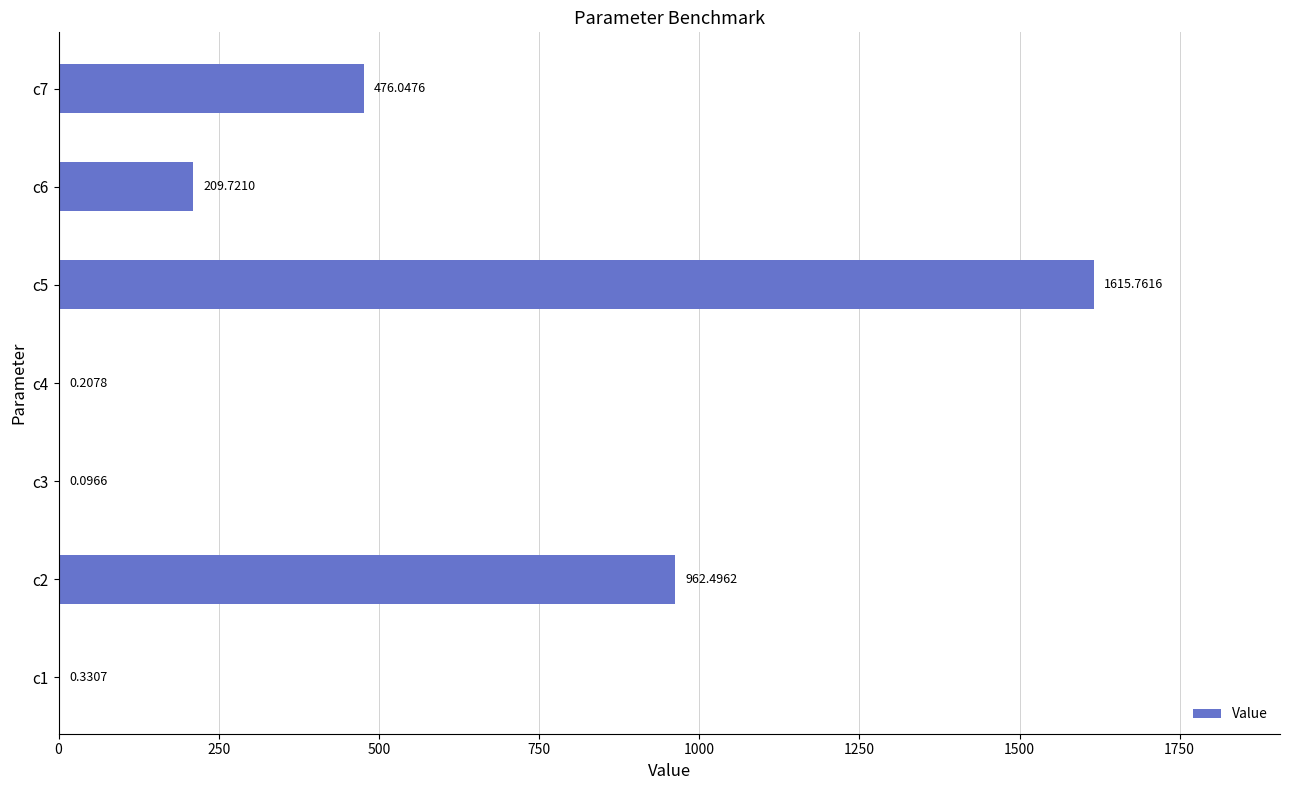

What is the sum of all values?

3264.7